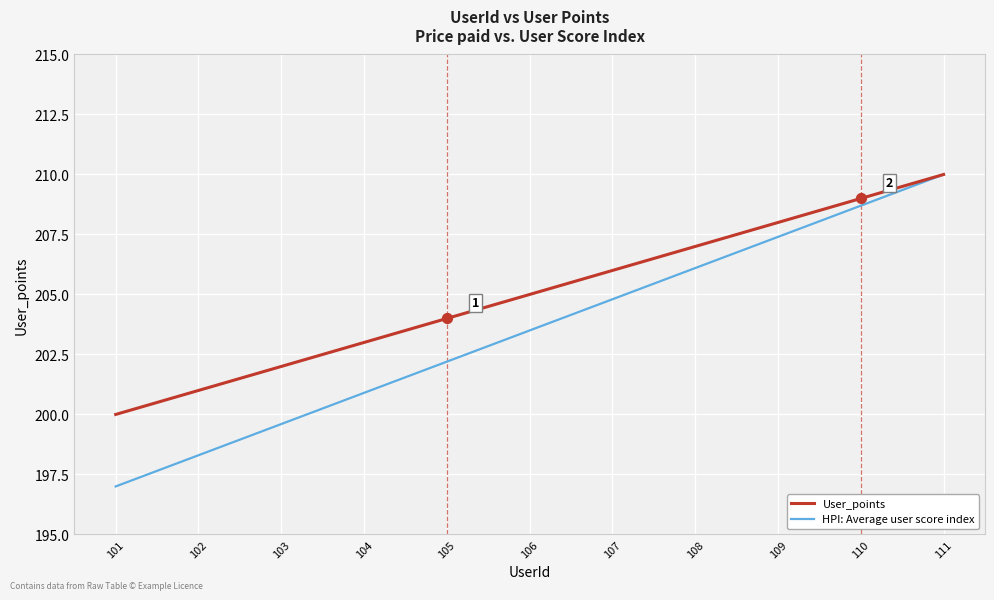

Is the value of User_points at 109 greater than the value of HPI: Average user score index at 104?

Yes